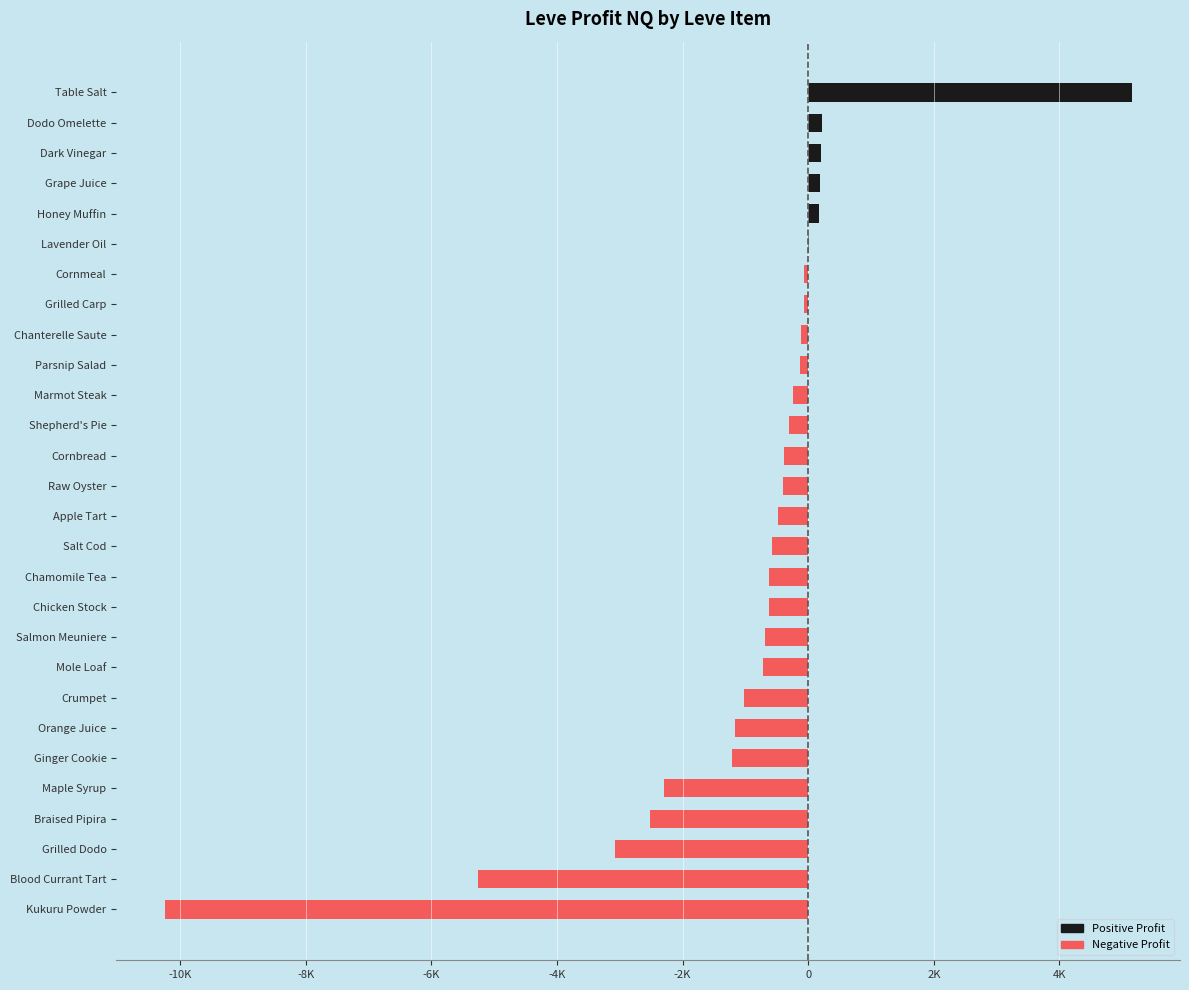

What is the average value?

-939.3